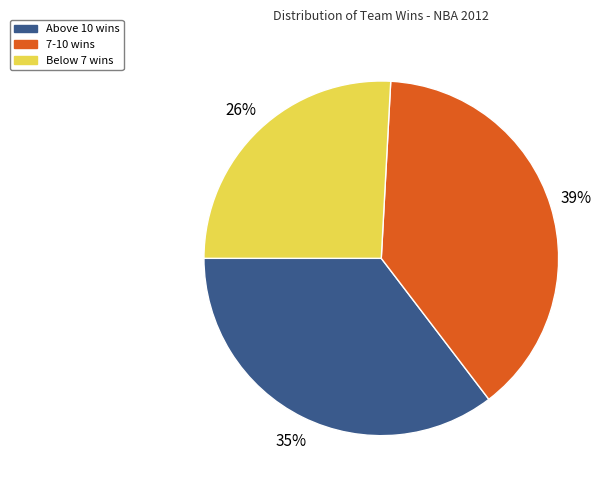

Rank the categories by value from lowest to highest.

Below 7 wins, Above 10 wins, 7-10 wins